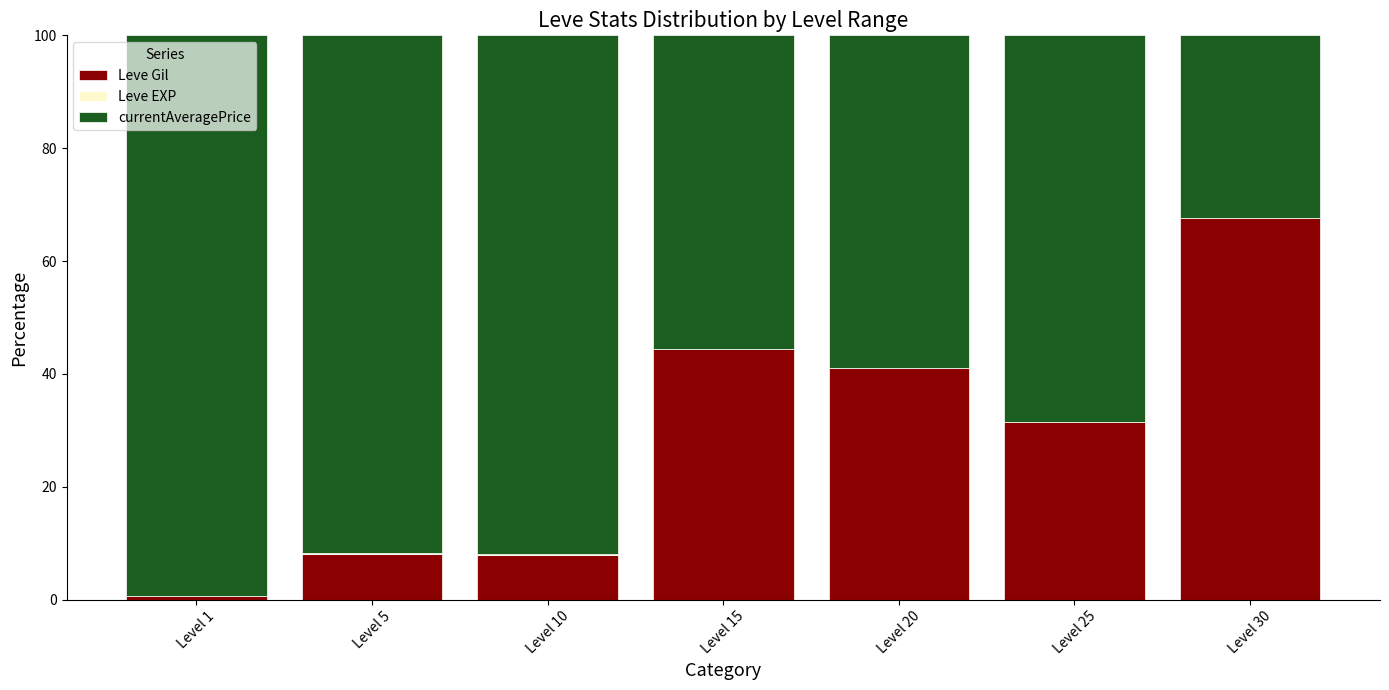

The Leve Gil series shows 13.2 at Level 5. True or false?

False